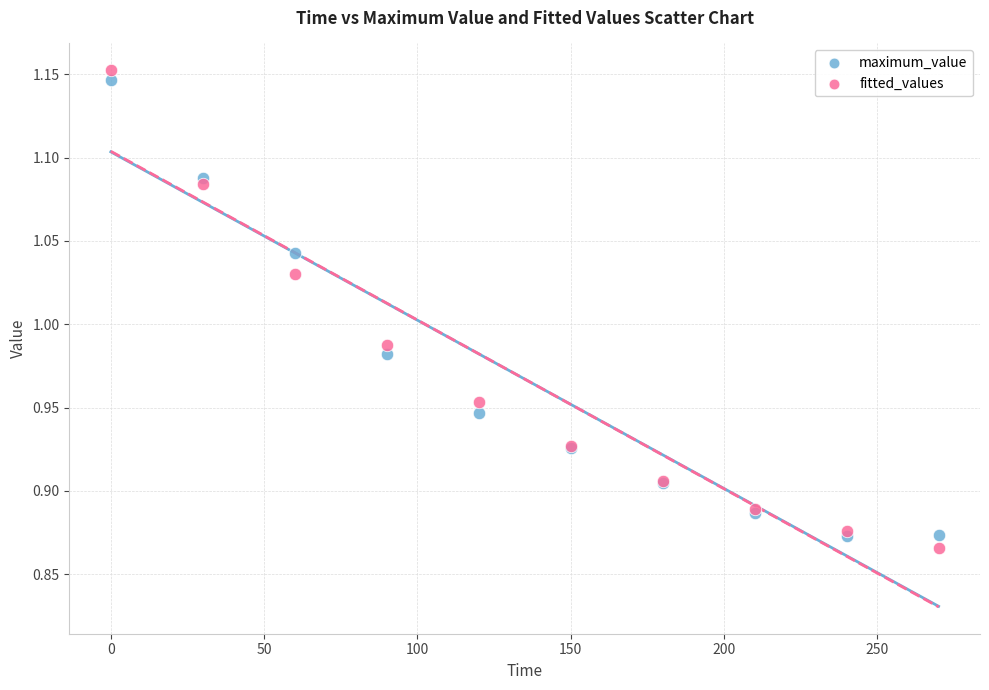

Which series contains the lowest Y value?

fitted_values